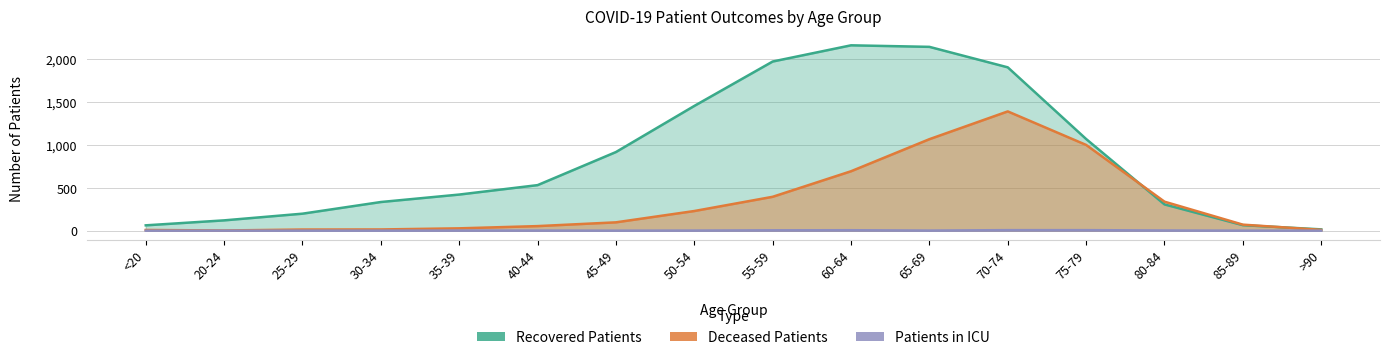

What position from the right is 85-89?

2